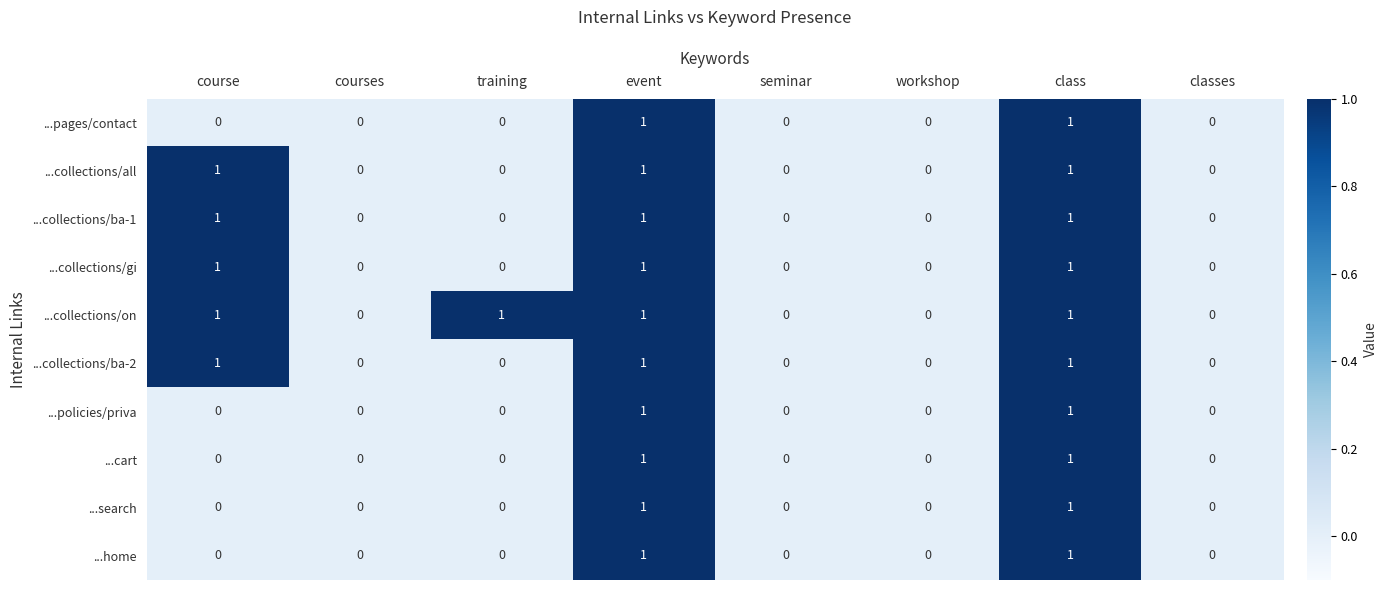

The ...policies/priva series shows 0 at training. True or false?

True